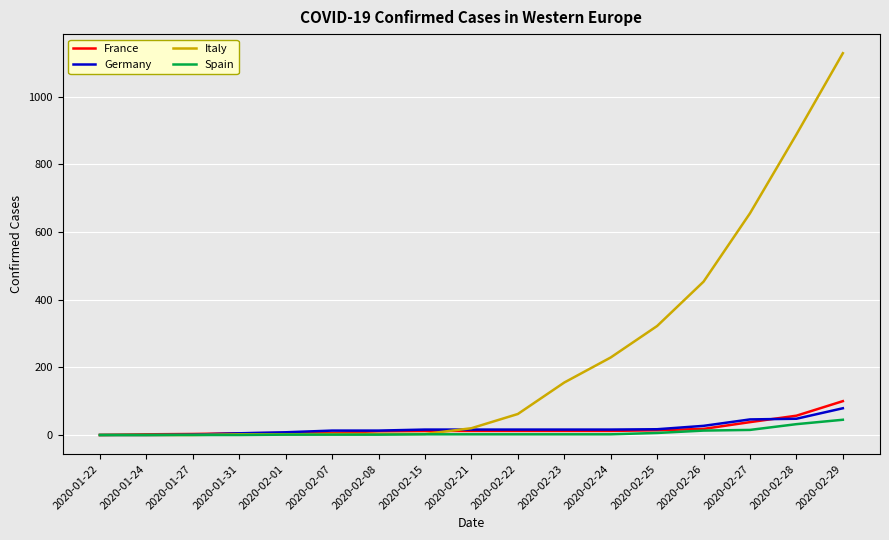

Which series has the widest spread of values?

Italy